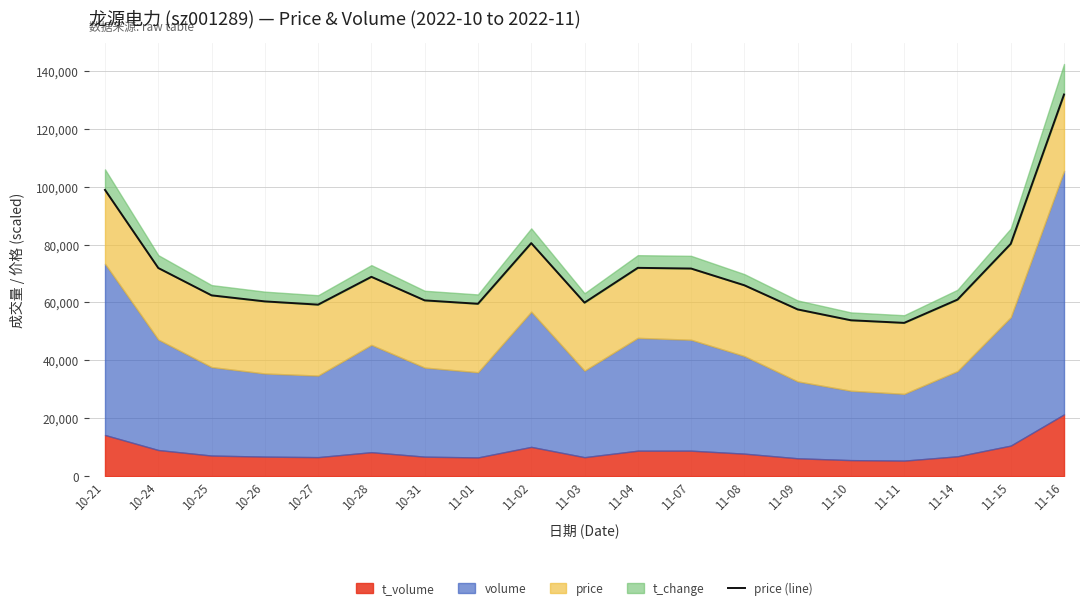

What is the difference between the values at 11-15 and 11-02?

246.3